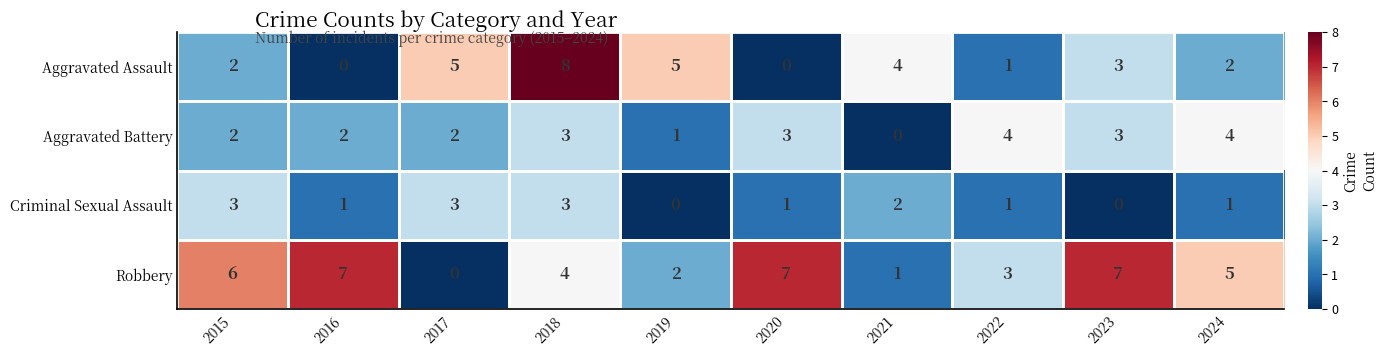

How many Robbery values are between 2 and 7?

8